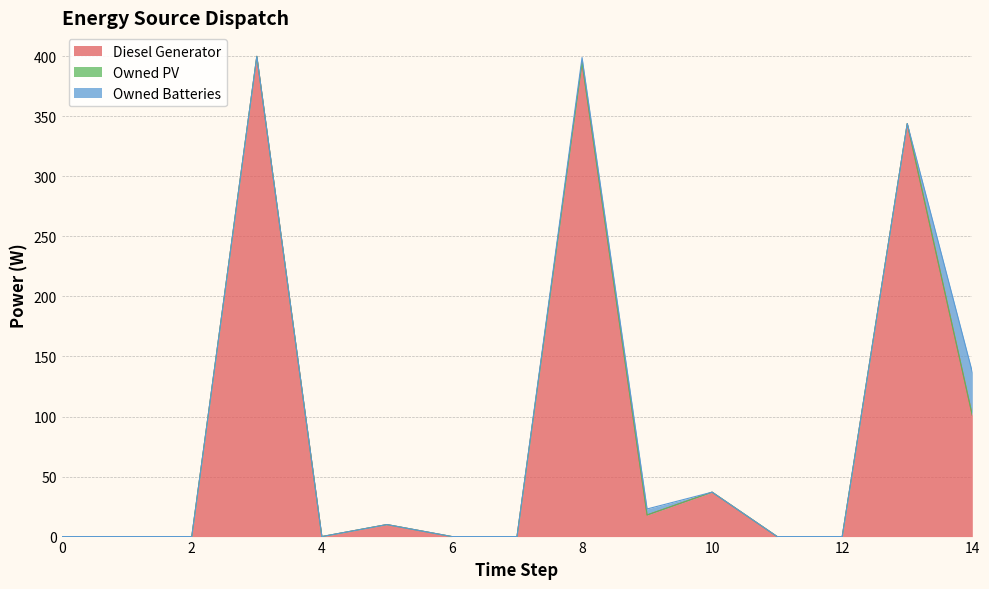

True or false: Owned PV and Diesel Generator cross at least once.

False